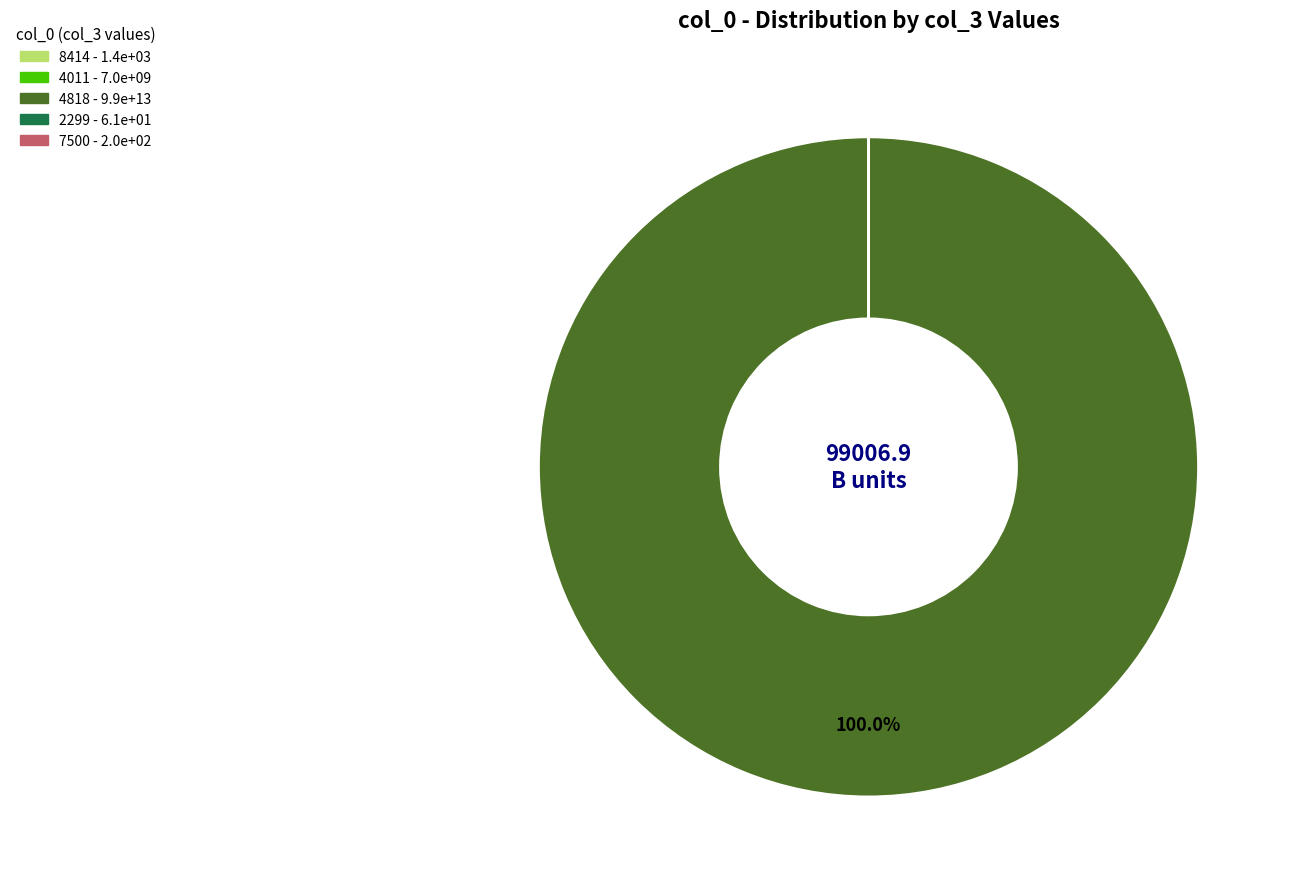

Does any single category account for the majority?

Yes